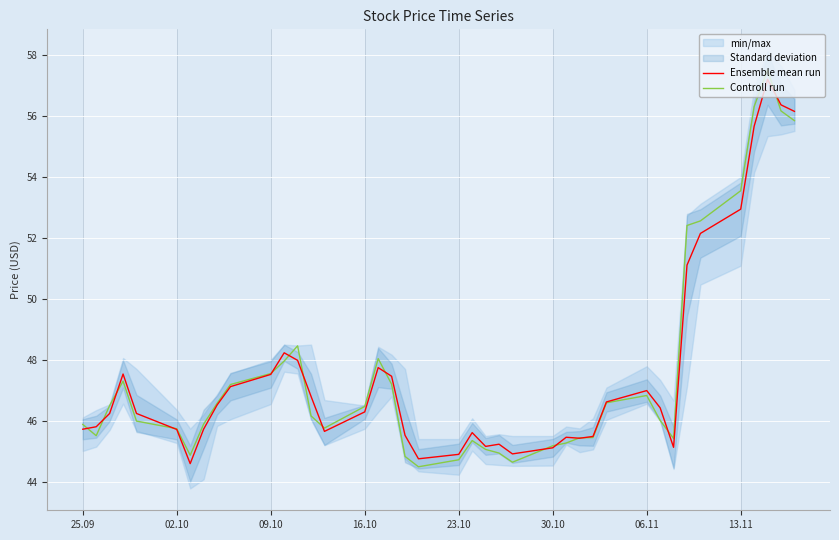

What is the maximum value for Ensemble mean run?

57.2